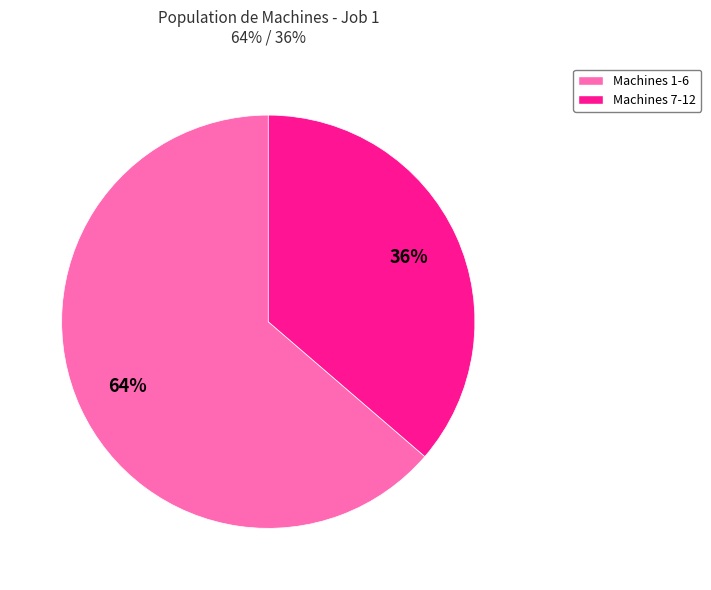

Is there a majority slice in this chart?

Yes